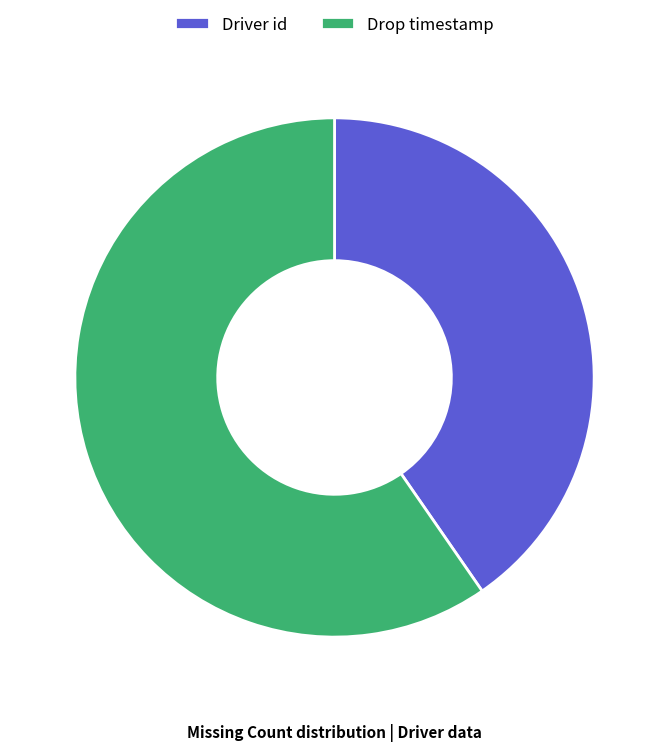

Is the sum of Driver id and Drop timestamp greater than half?

Yes